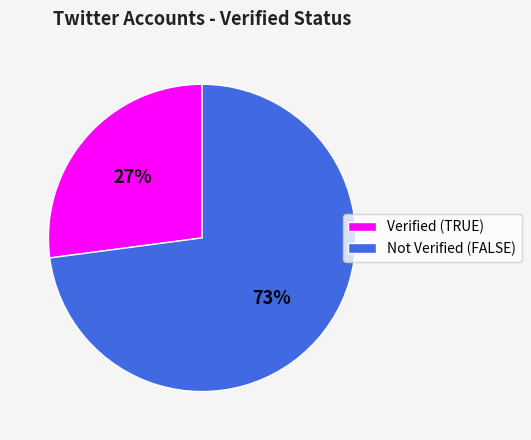

Is it true that Not Verified (FALSE) is 73% of the pie?

True